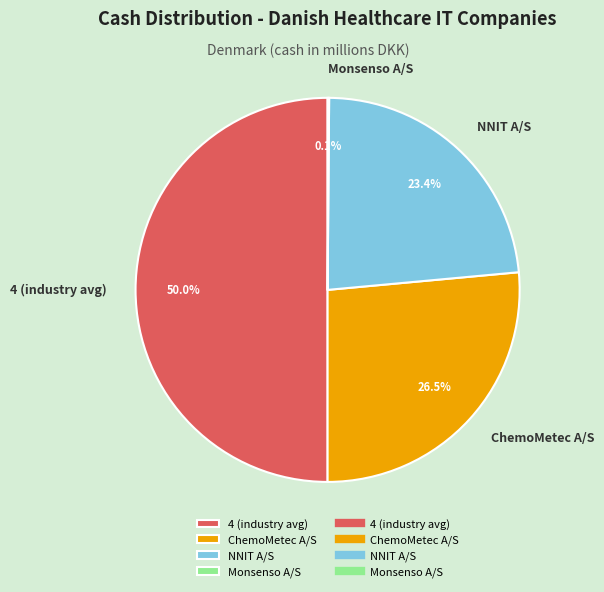

Combined, do 4 (industry avg) and NNIT A/S account for over 50%?

Yes